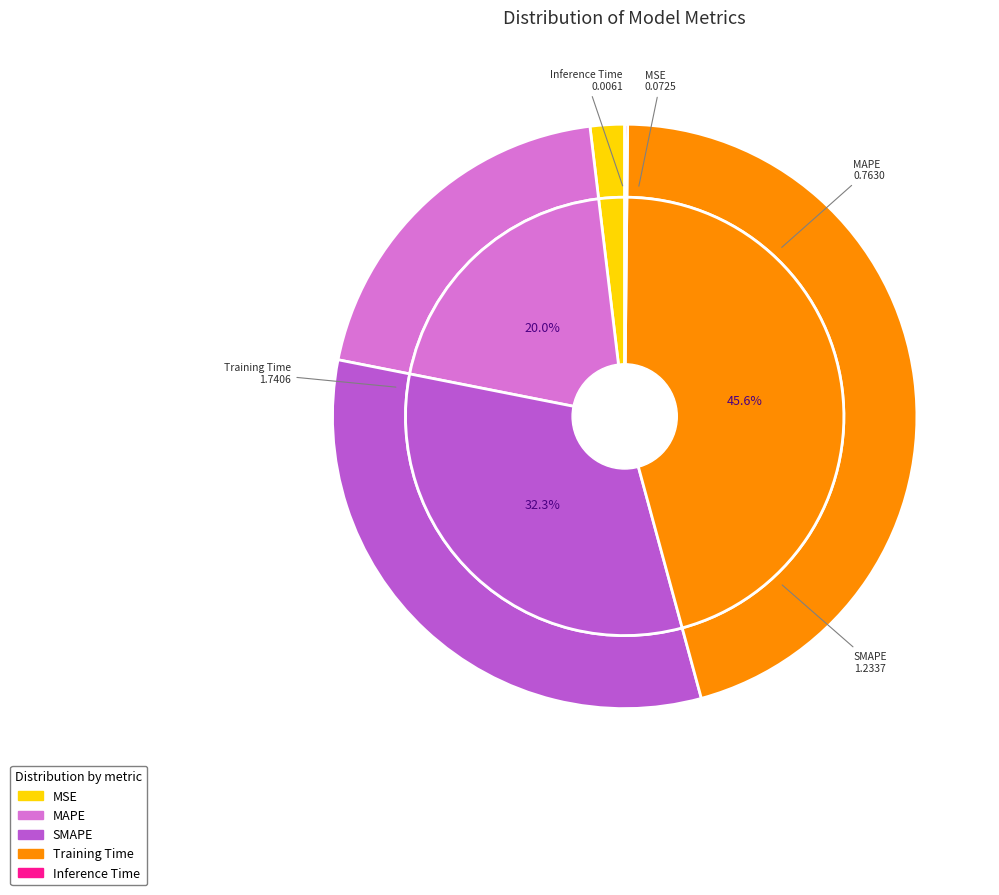

What percentage is the SMAPE slice, to the nearest percent?

32%